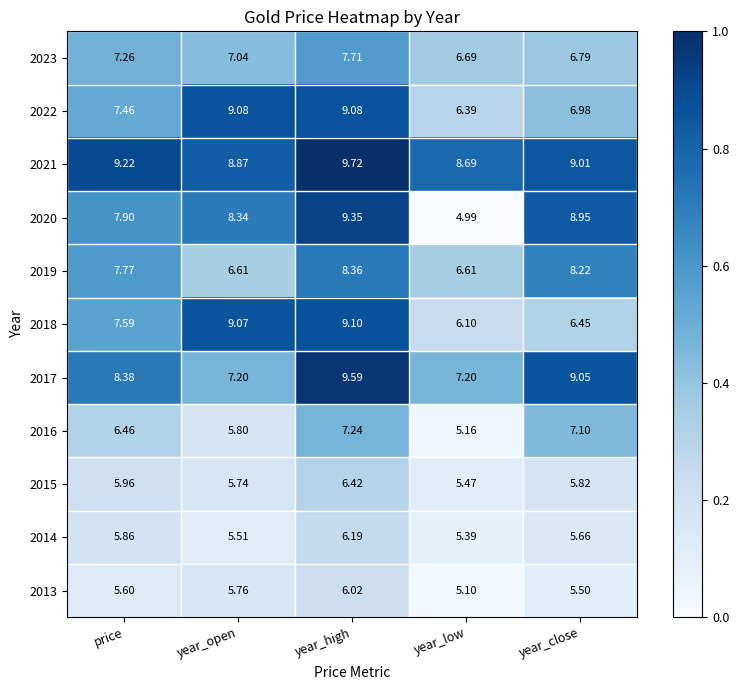

At which category is the sum across all series the highest?

year_high